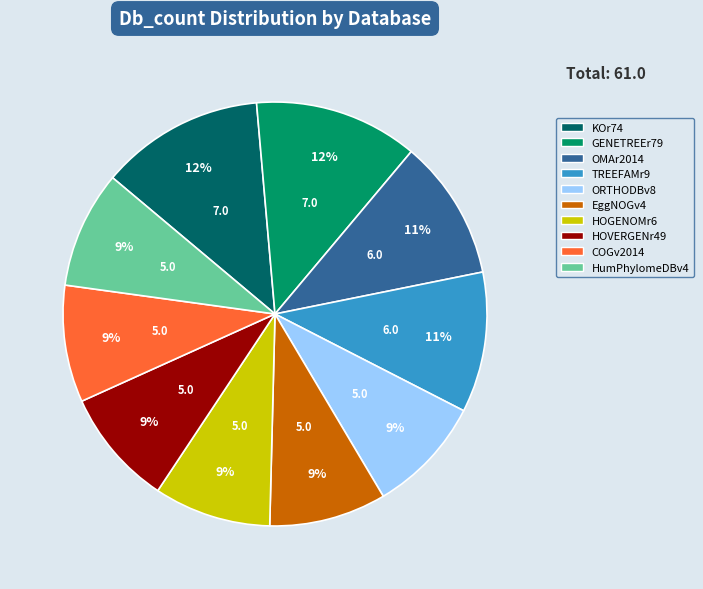

The HumPhylomeDBv4 slice represents 9% of the pie. True or false?

True